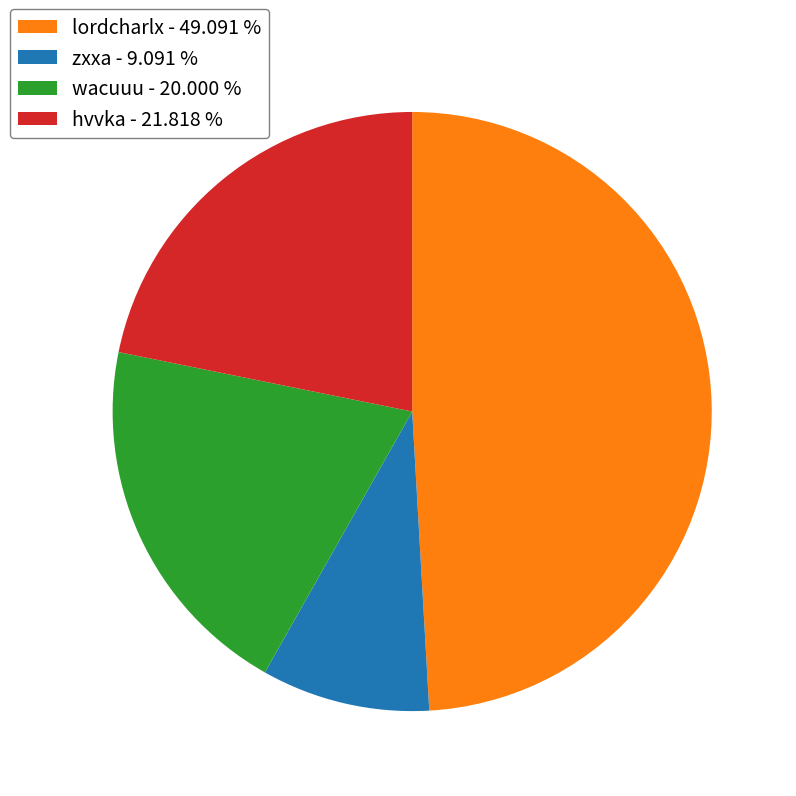

Which category has the biggest portion of the pie?

lordcharlx